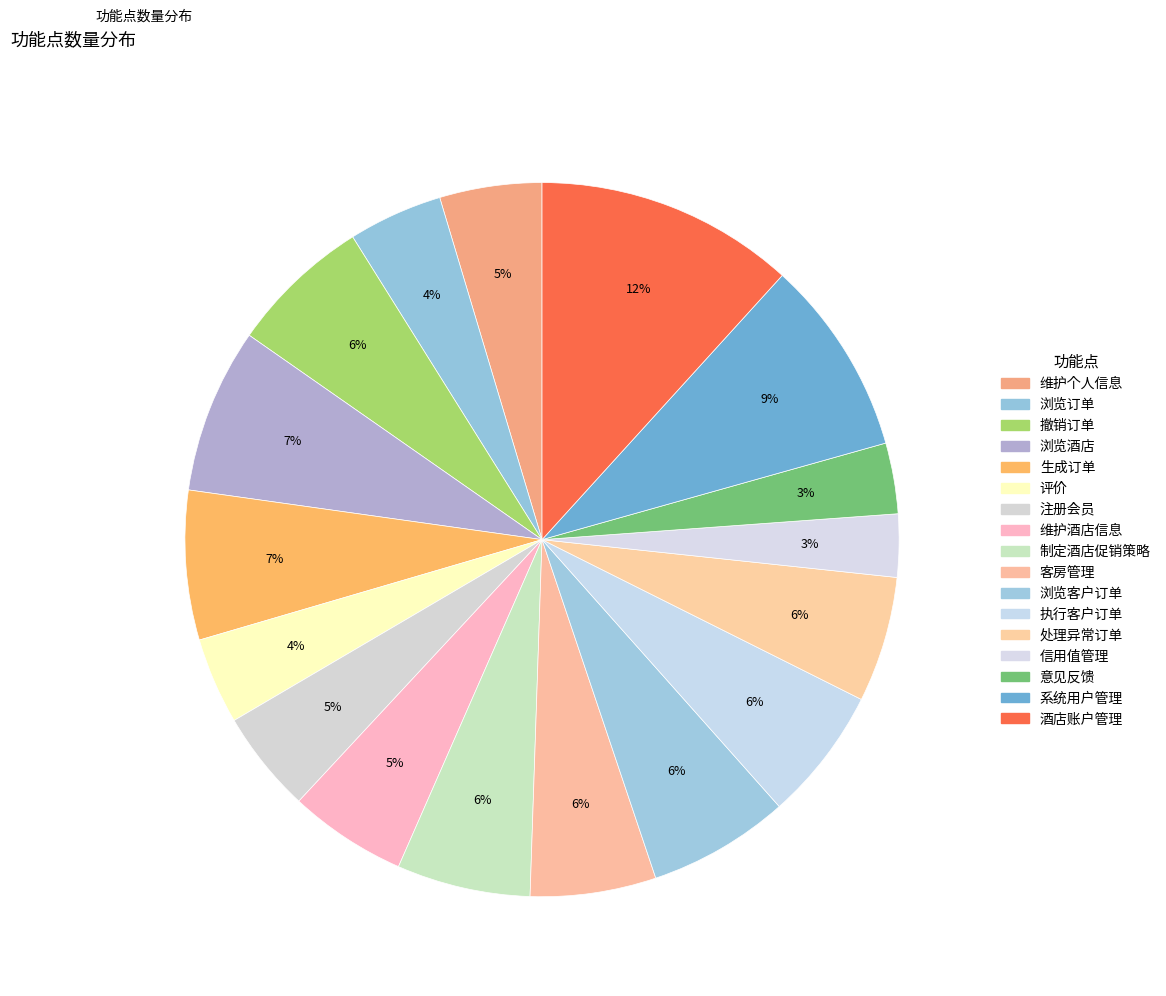

Which slice is the smallest?

信用值管理